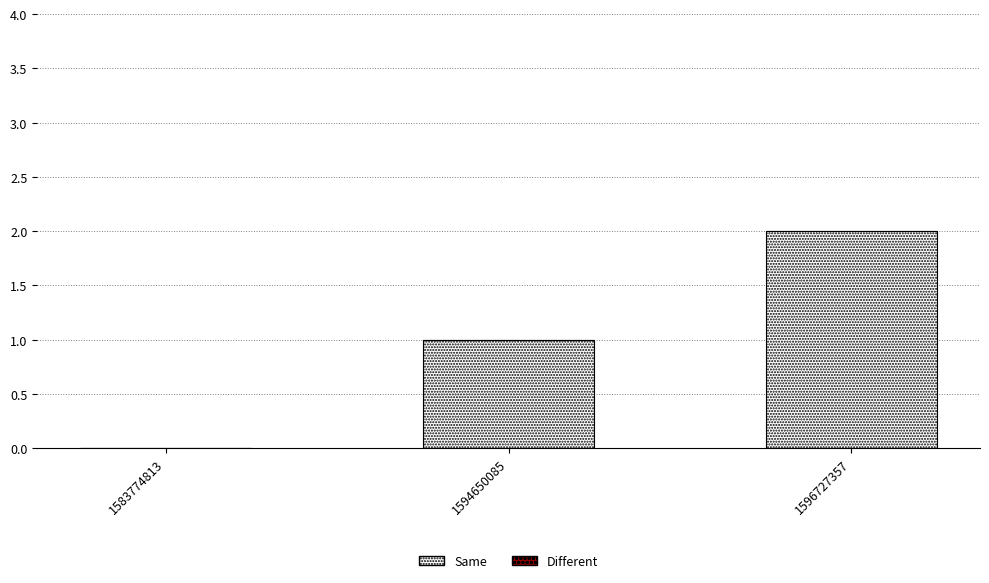

Which has a higher value, 1596727357 or 1583774813?

1596727357